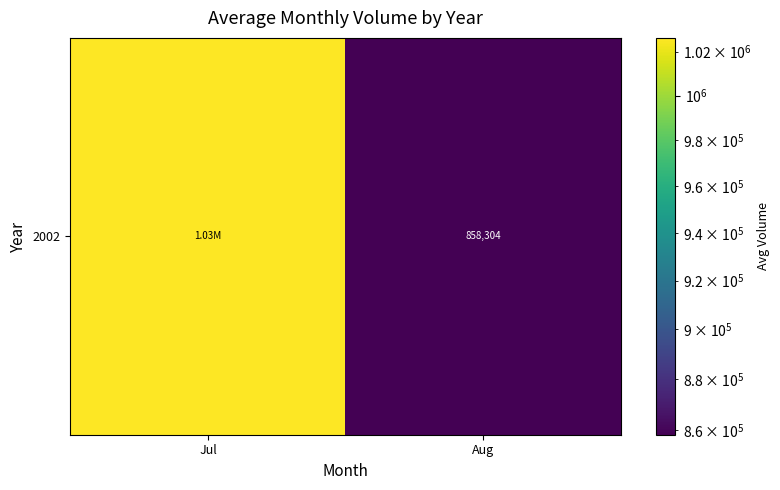

What value does the data have at Aug?

858304.7